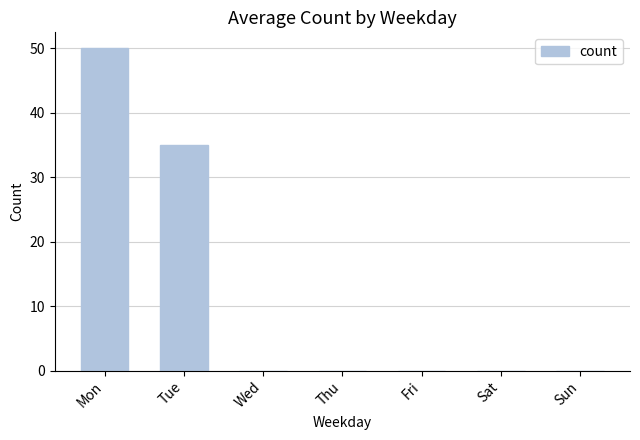

Reading left to right, transcribe all the data shown in this chart.

Mon=50	Tue=35	Wed=0	Thu=0	Fri=0	Sat=0	Sun=0